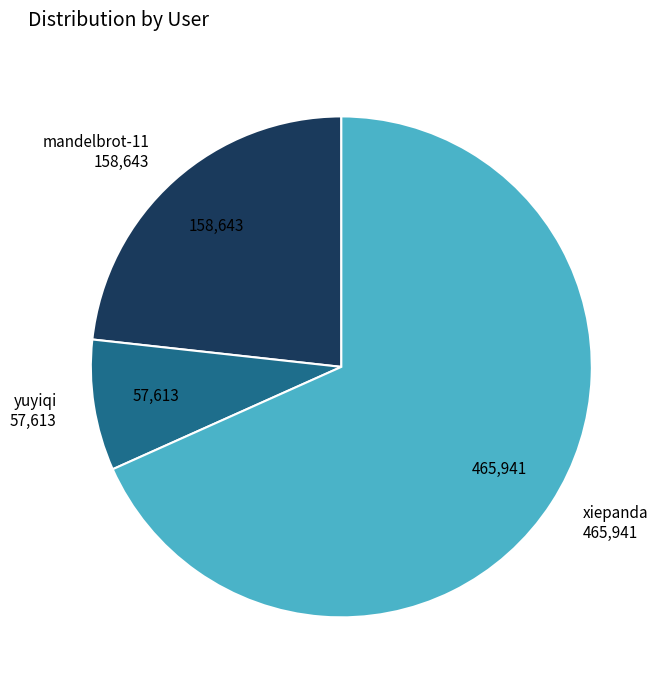

Count the number of slices in the pie.

3